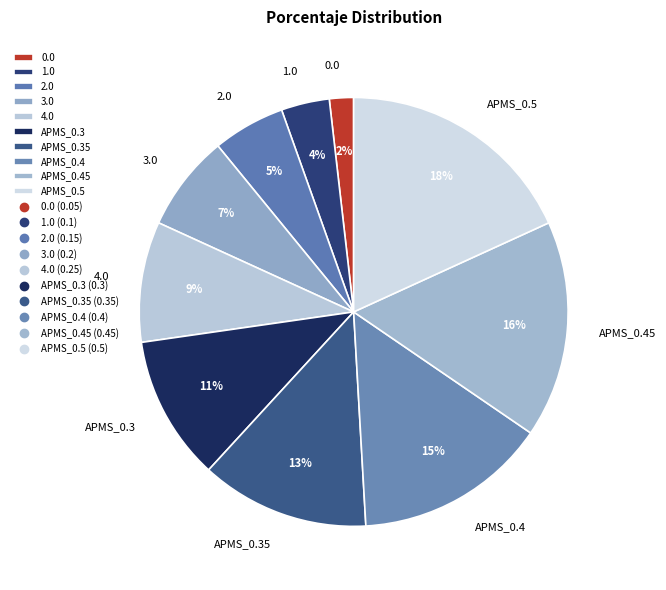

Which slice is the largest?

APMS_0.5